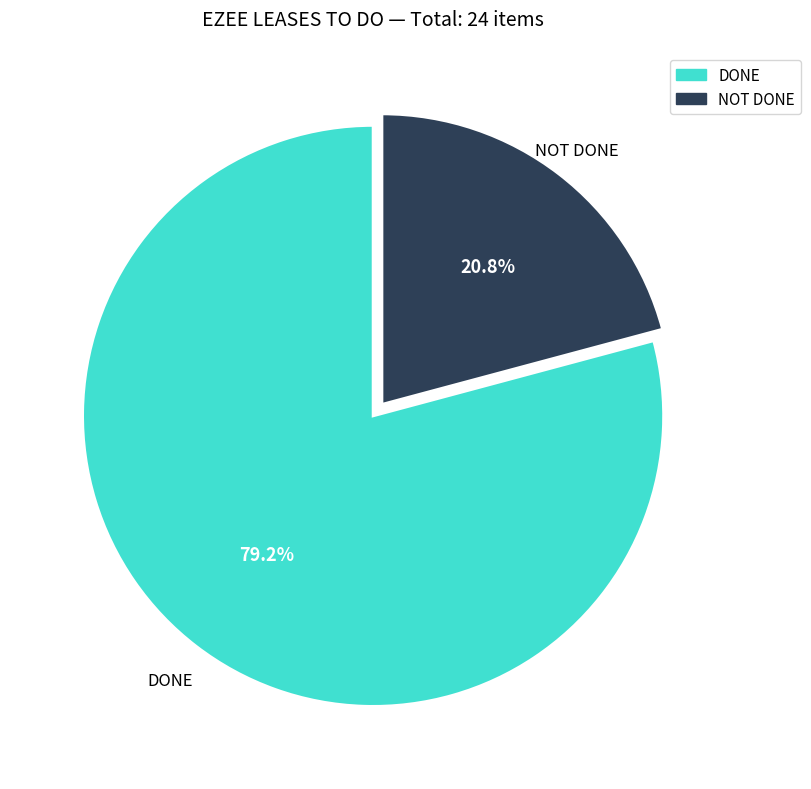

Do NOT DONE and DONE together represent more than half of the pie?

Yes